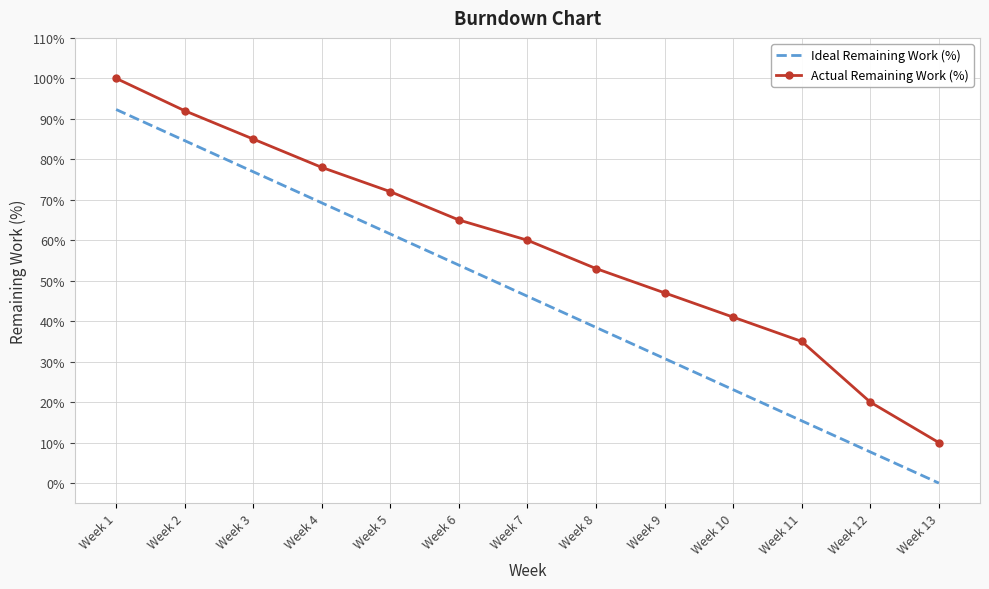

Reading left to right, what are all the values shown in this chart?

Ideal Remaining Work (%): Week 1=92.3	Week 2=84.6	Week 3=76.9	Week 4=69.2	Week 5=61.5	Week 6=53.8	Week 7=46.2	Week 8=38.5	Week 9=30.8	Week 10=23.1	Week 11=15.4	Week 12=7.7	Week 13=0.0
Actual Remaining Work (%): Week 1=100.0	Week 2=92.0	Week 3=85.0	Week 4=78.0	Week 5=72.0	Week 6=65.0	Week 7=60.0	Week 8=53.0	Week 9=47.0	Week 10=41.0	Week 11=35.0	Week 12=20.0	Week 13=10.0